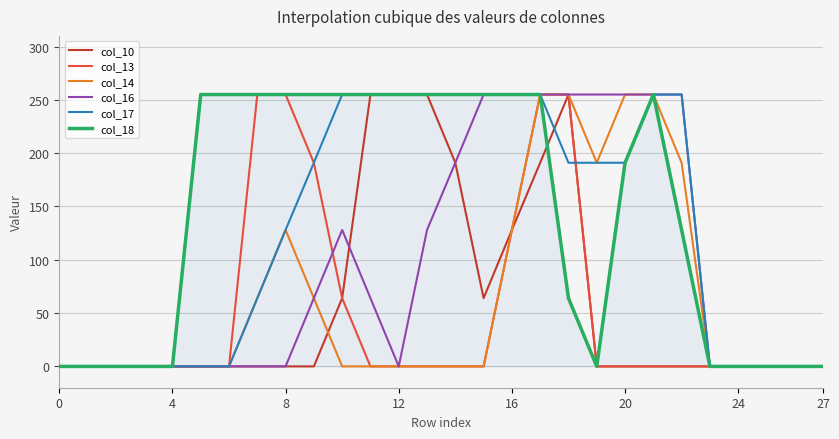

What is the highest value of the col_13 series?

255